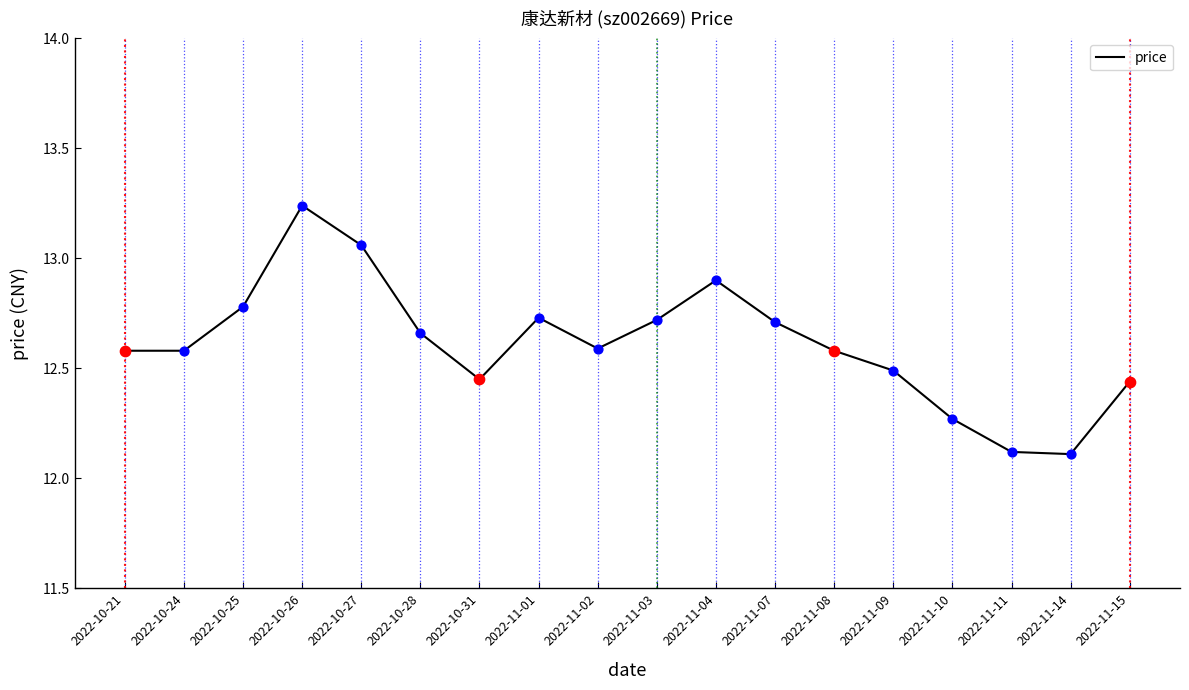

What is the ratio of the value at 2022-11-03 to the value at 2022-10-31?

1.0